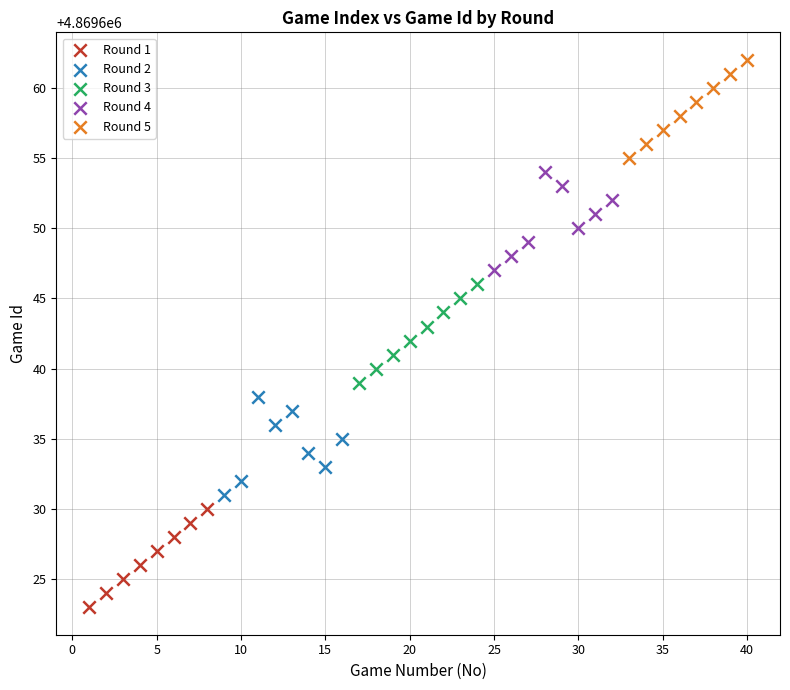

Which series contains the highest Y value?

Round 5